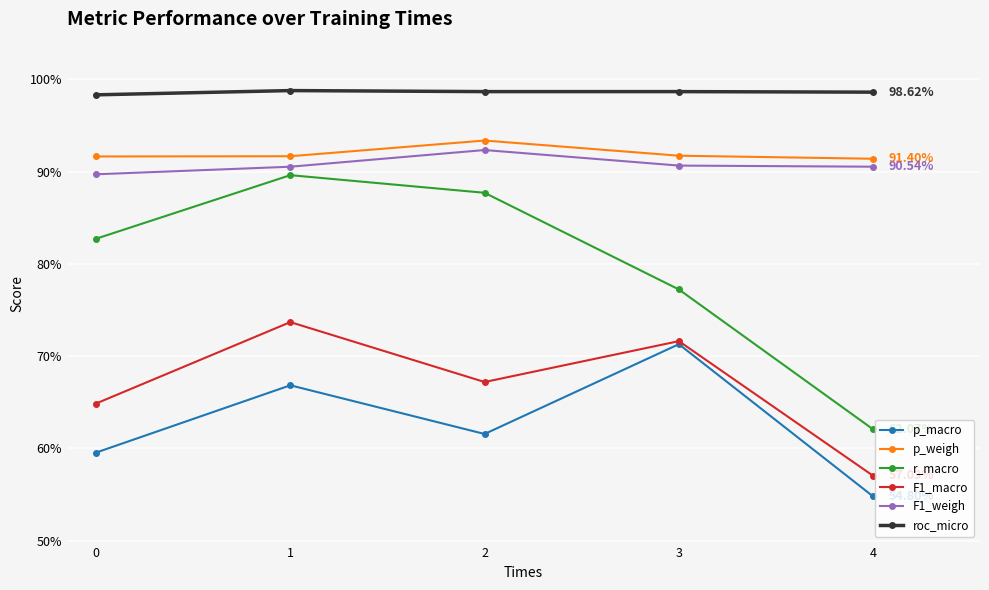

What is the maximum value shown in the chart?

1.0